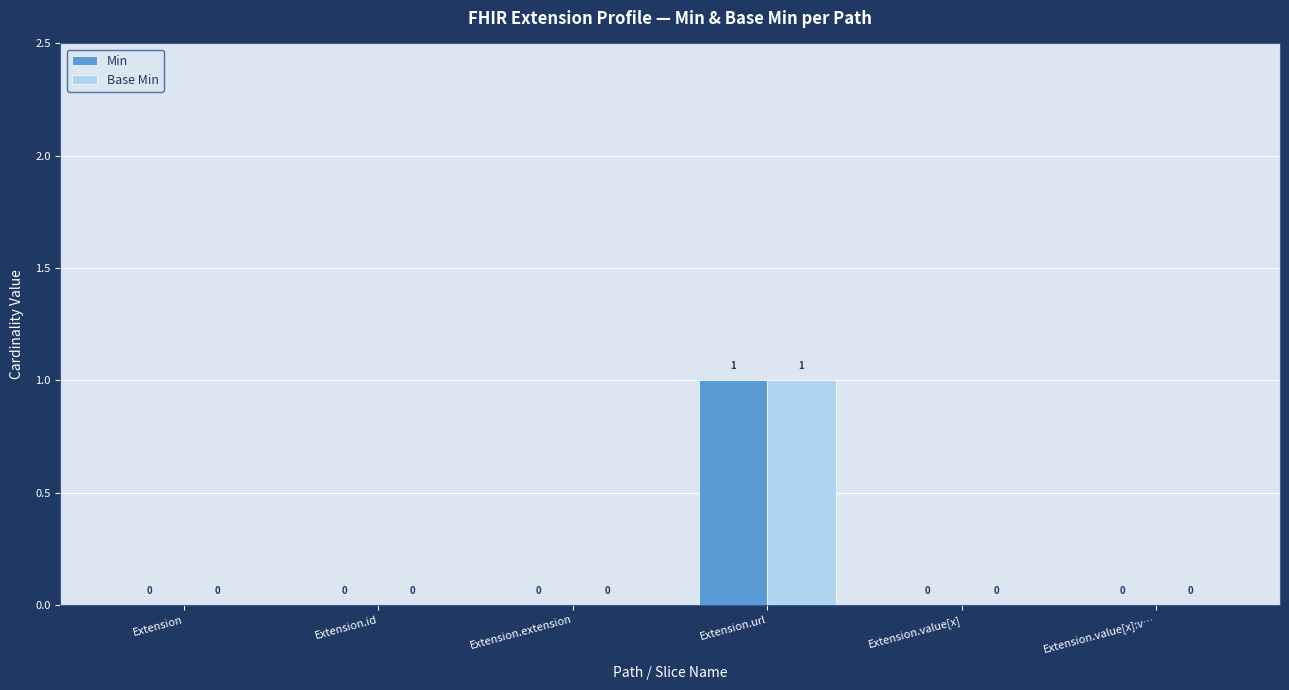

Does the chart contain stacked bars?

No